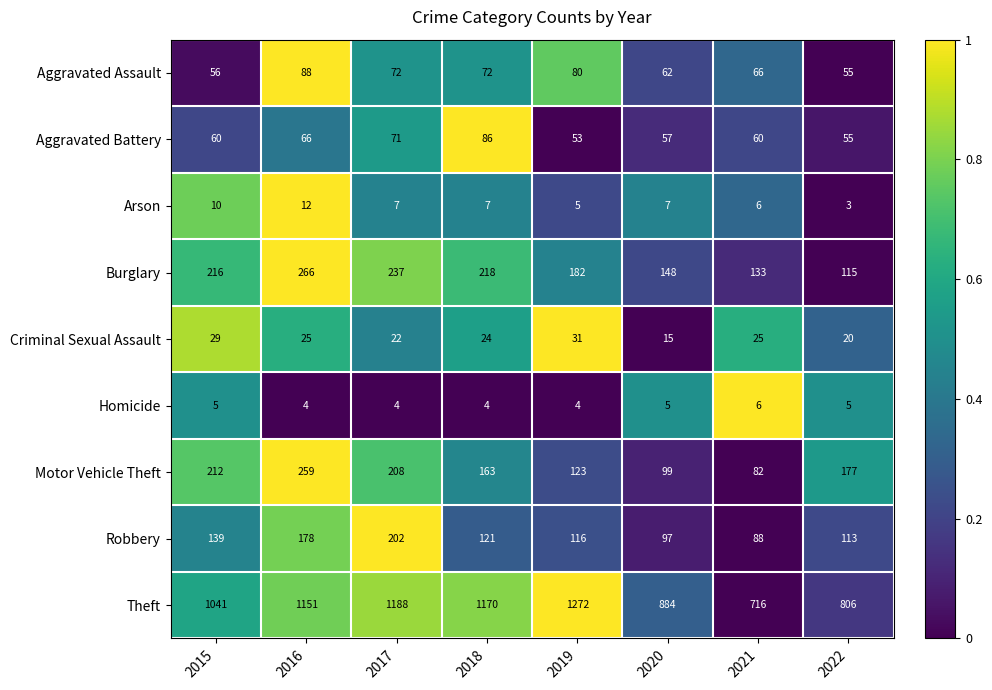

Which series has the widest spread of values?

Theft